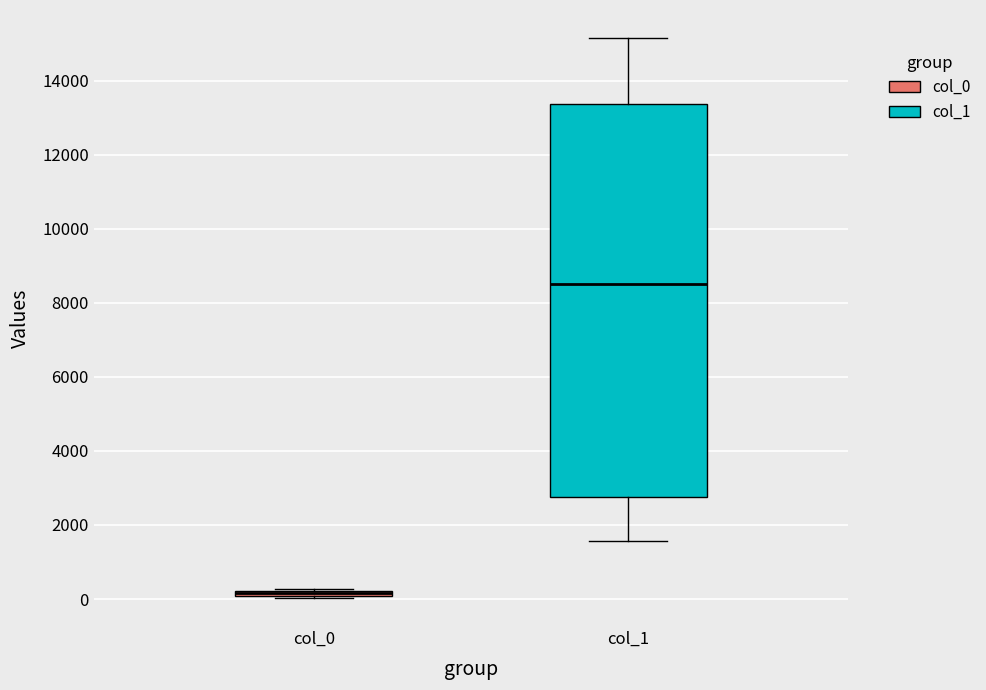

Where is the upper edge of the box for col_0 on the y-axis? The values are not printed on the chart, so give them approximately, as read against the axis.

200